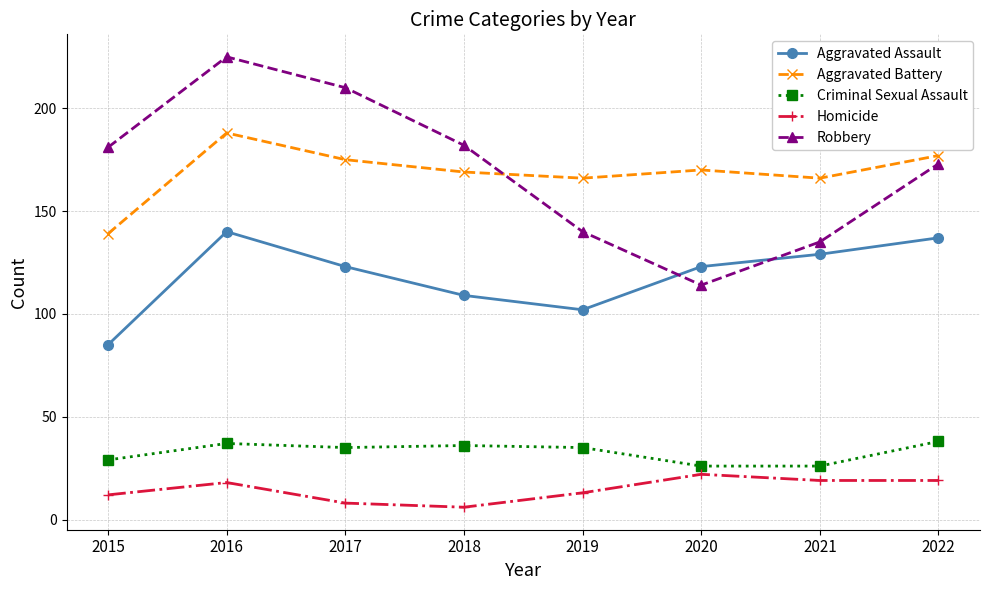

The value of Aggravated Assault at 2021 is 188. True or false?

False